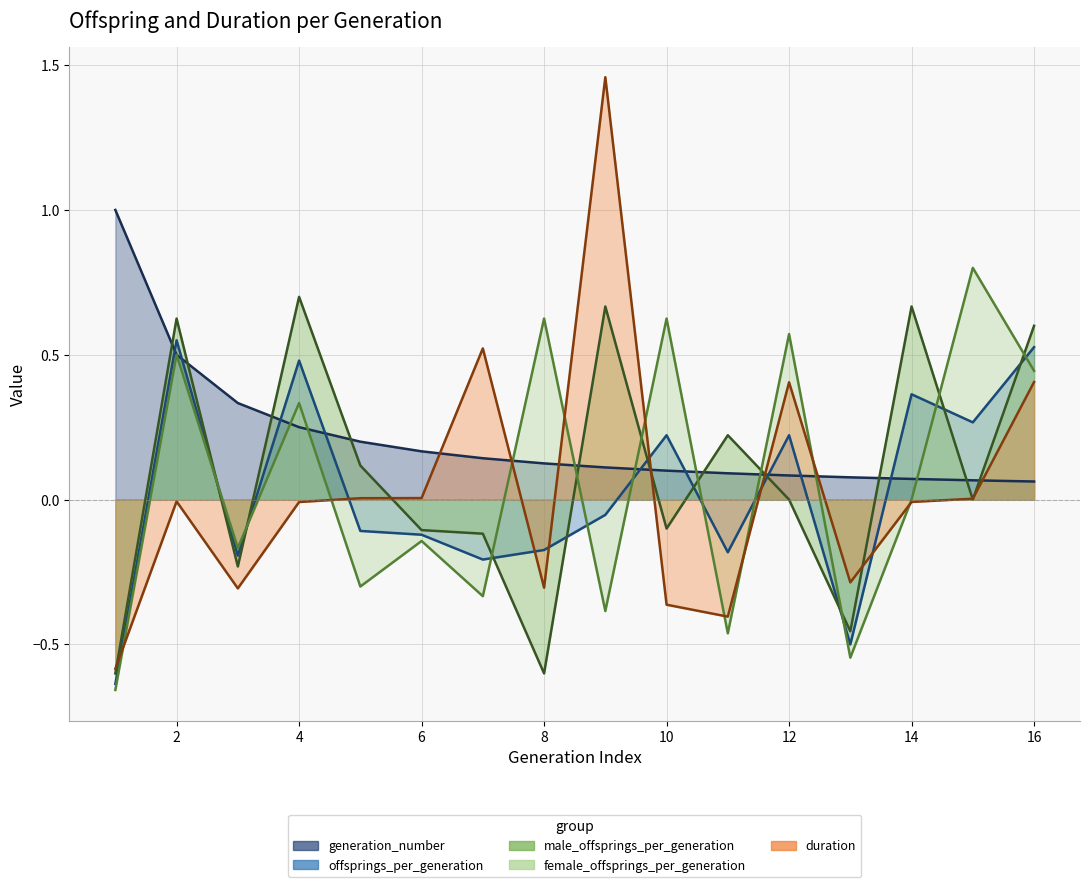

Rank the categories by male_offsprings_per_generation value from lowest to highest.

1, 8, 13, 3, 7, 6, 10, 12, 15, 5, 11, 16, 2, 9, 14, 4